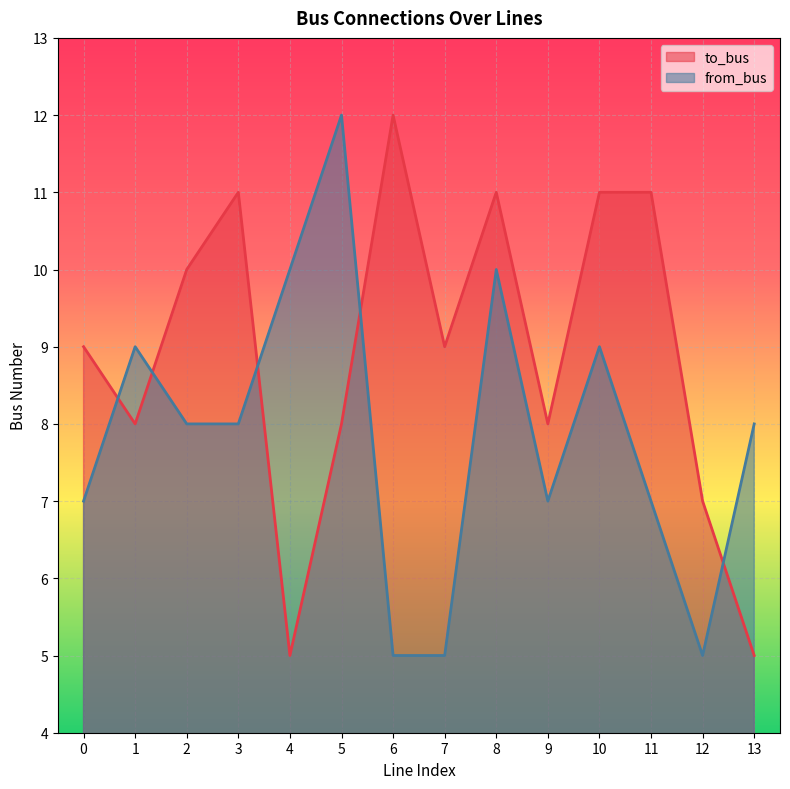

What is the approximate value of to_bus at 0?

9